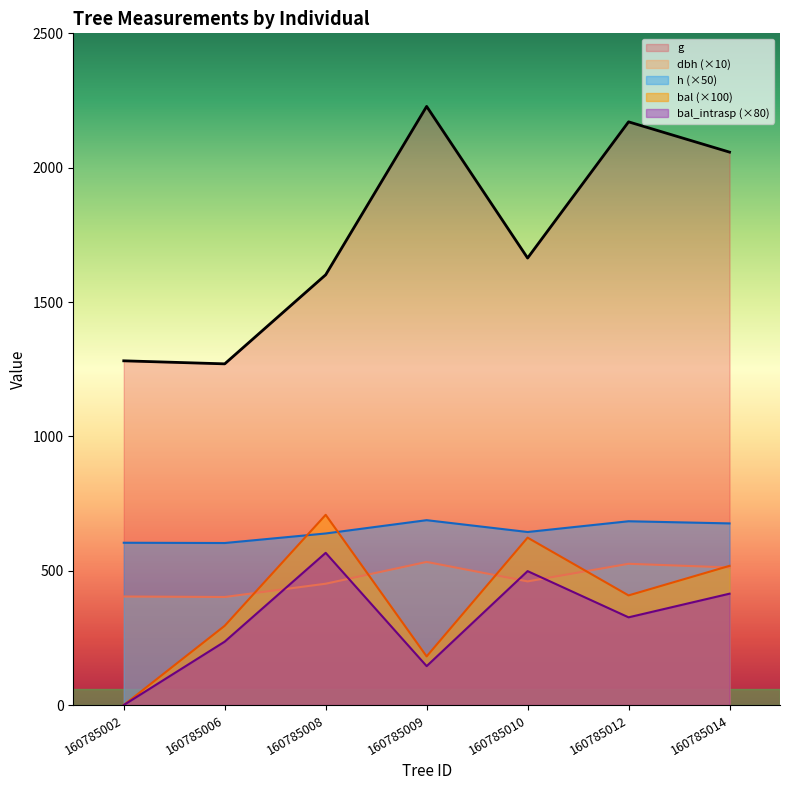

What is the difference between the highest and lowest values at 160785012?

1844.2